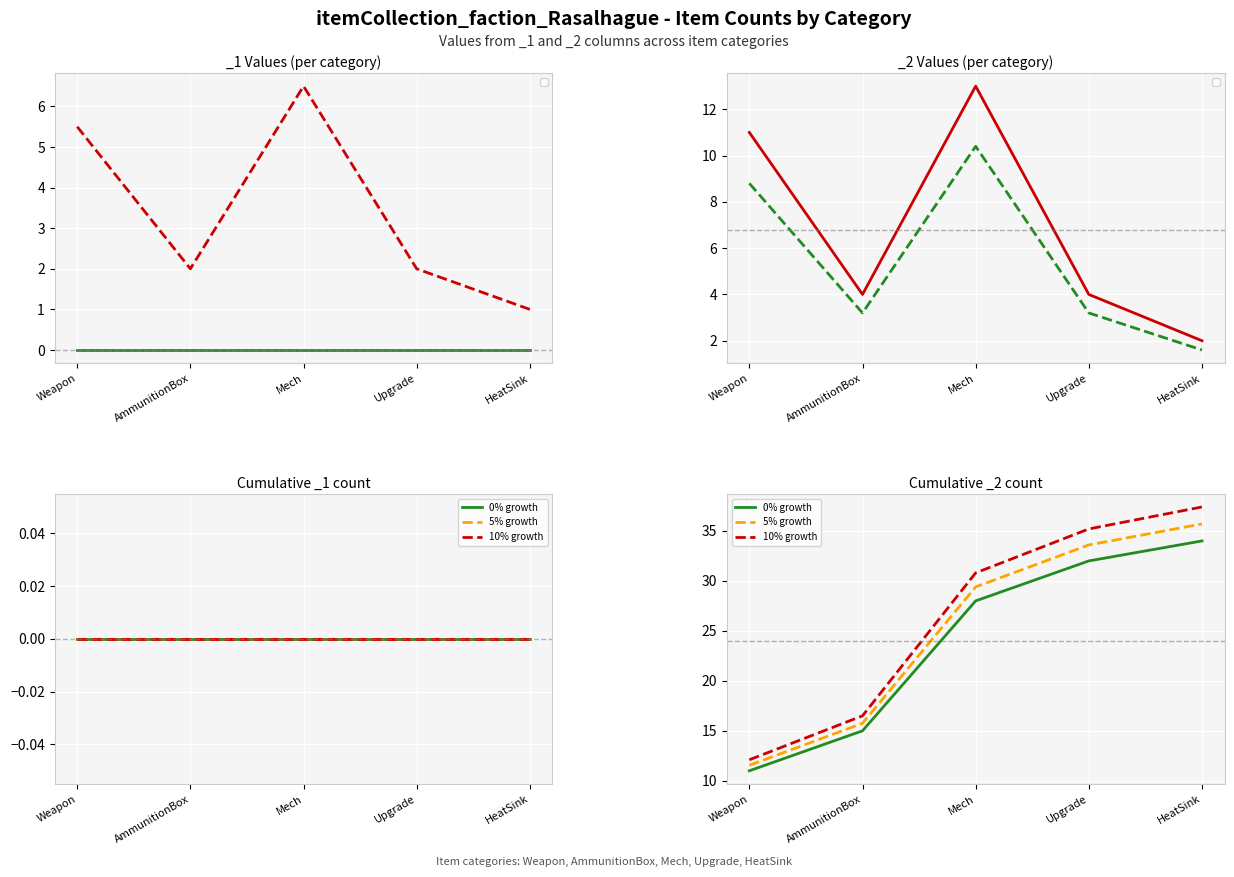

Reading left to right, extract all data points from this chart.

0% growth: 11.0	15.0	28.0	32.0	34.0
5% growth: 11.6	15.8	29.4	33.6	35.7
10% growth: 12.1	16.5	30.8	35.2	37.4